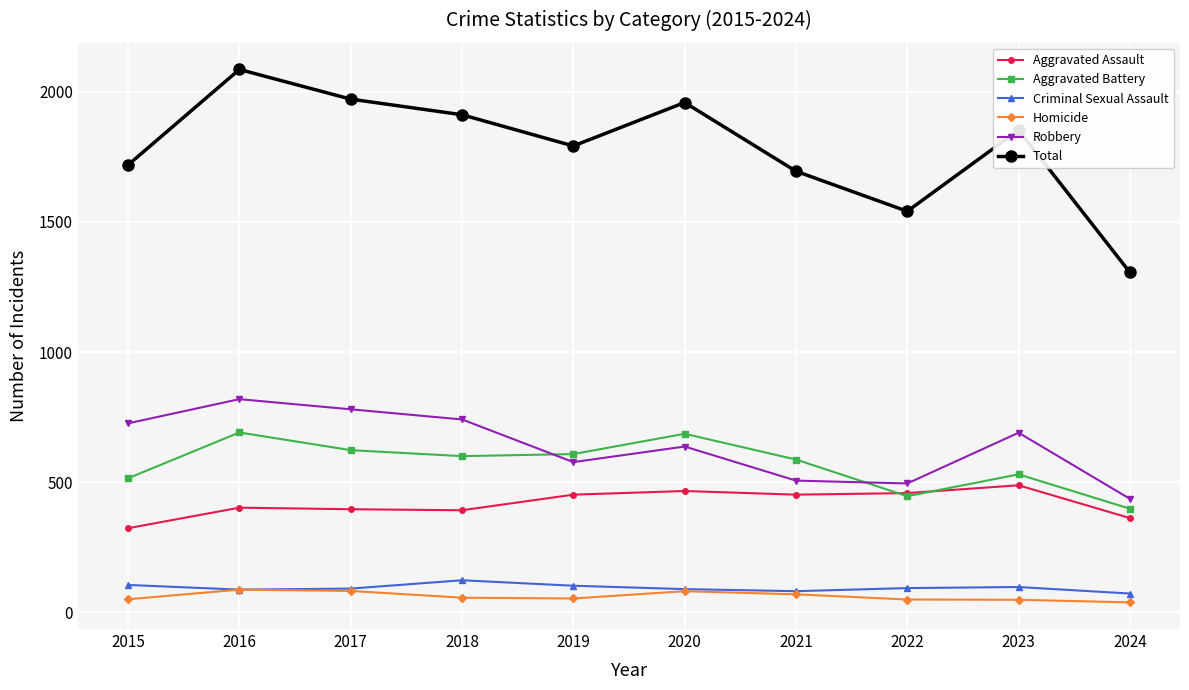

What is the difference between the highest and lowest values at 2015?

1669